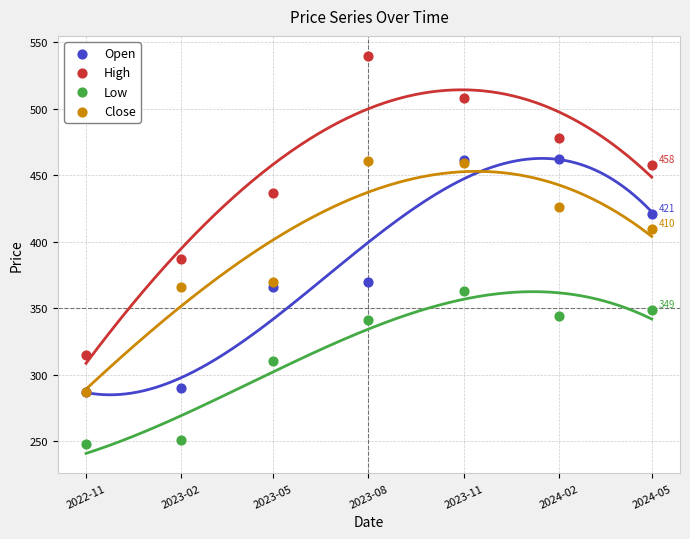

Across all series, what Y value is closest to 393?

387.1